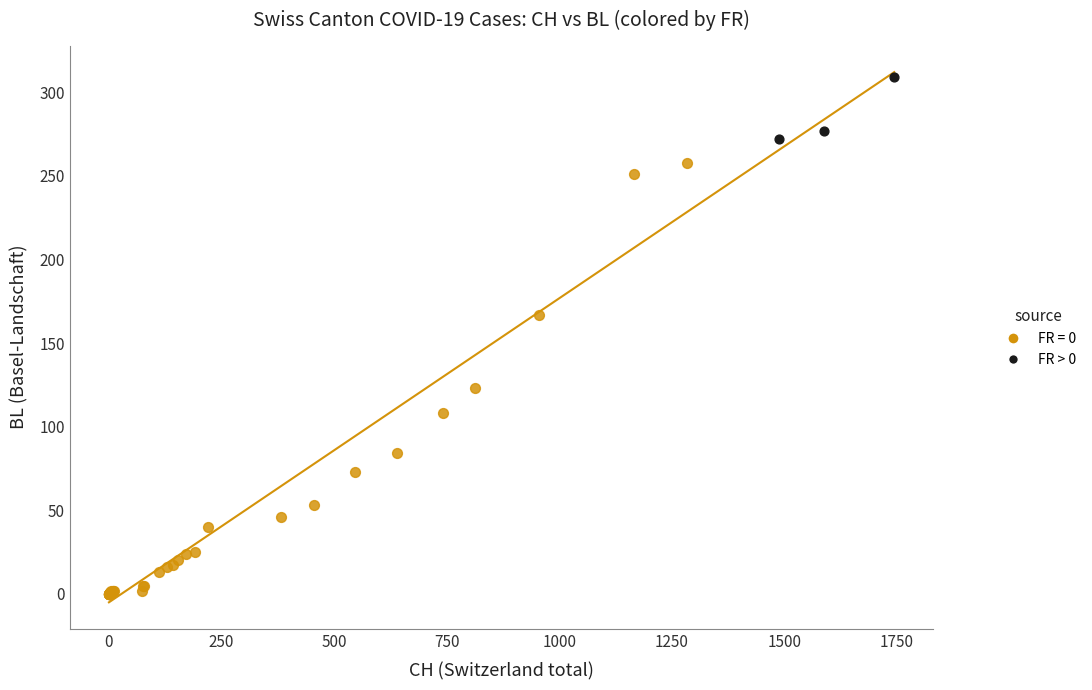

Which series reaches the maximum Y coordinate?

FR > 0